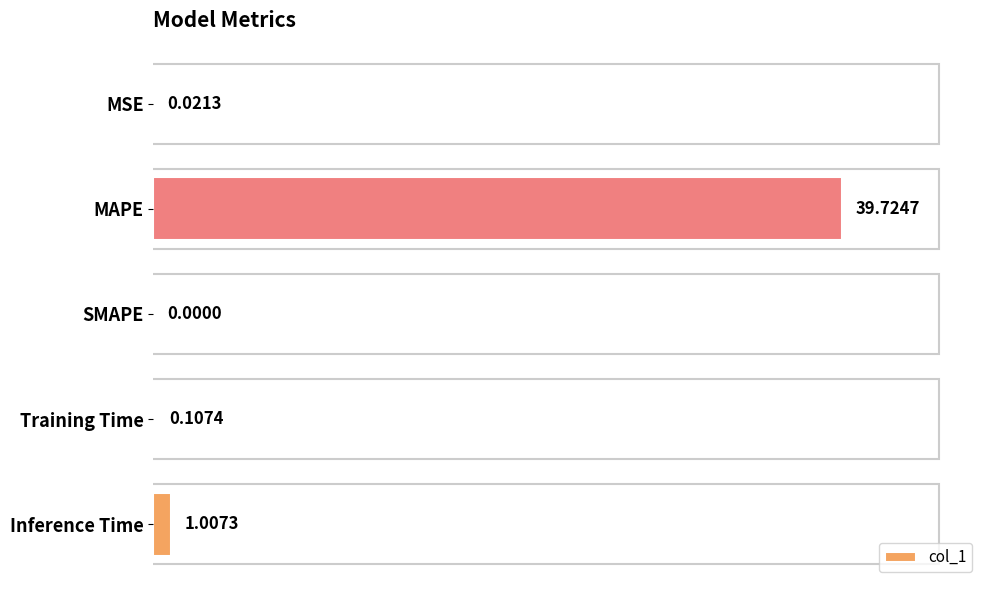

Are the bars horizontal?

Yes